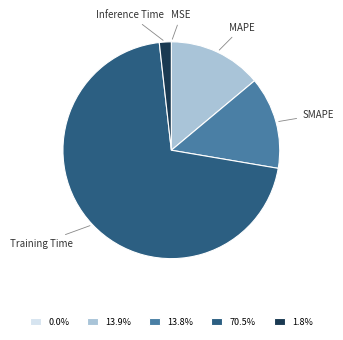

Does any single category account for the majority?

Yes